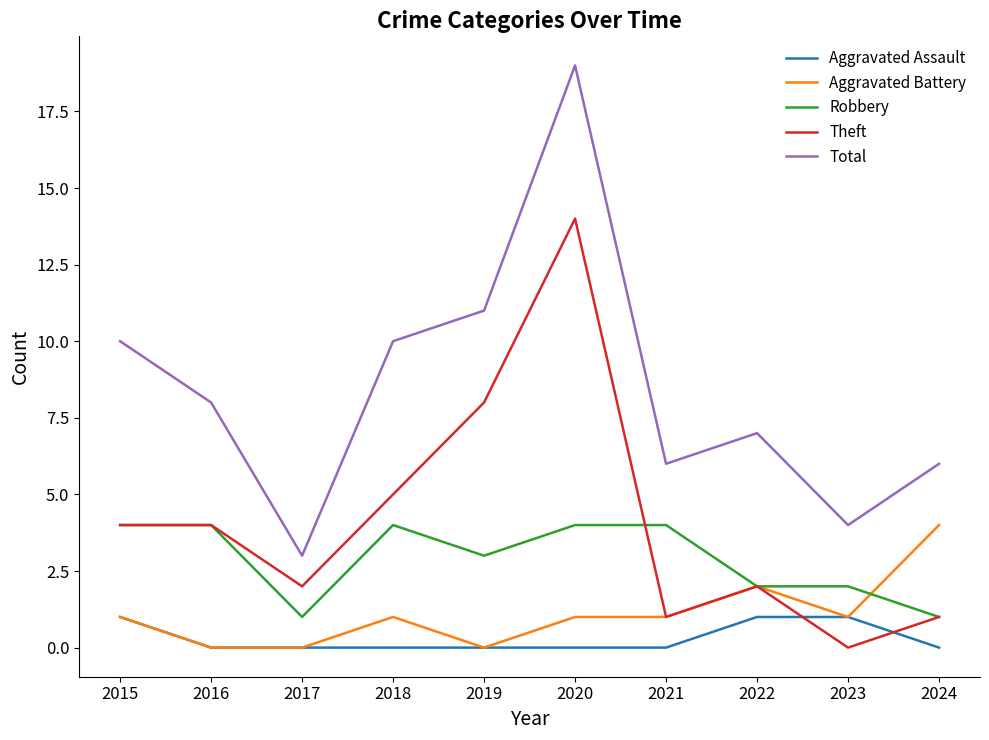

What is the sum of the Aggravated Battery values at 2021 and 2017?

1